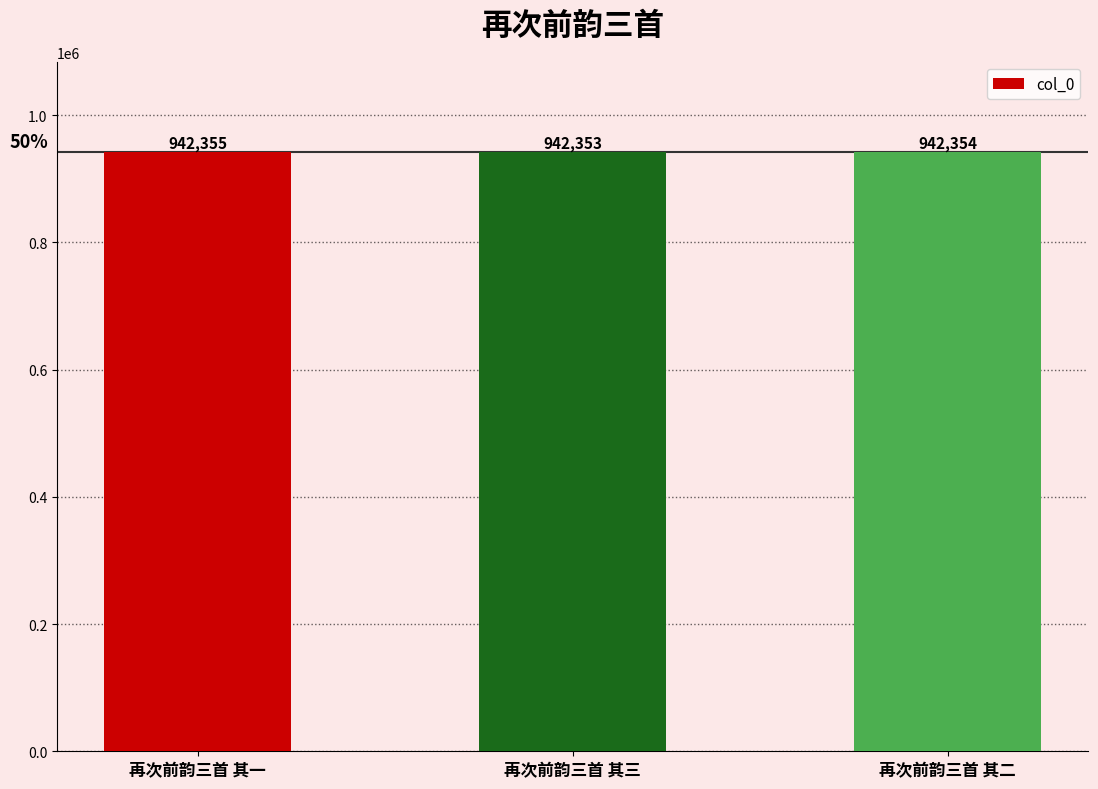

What is the minimum value shown in the chart?

942353